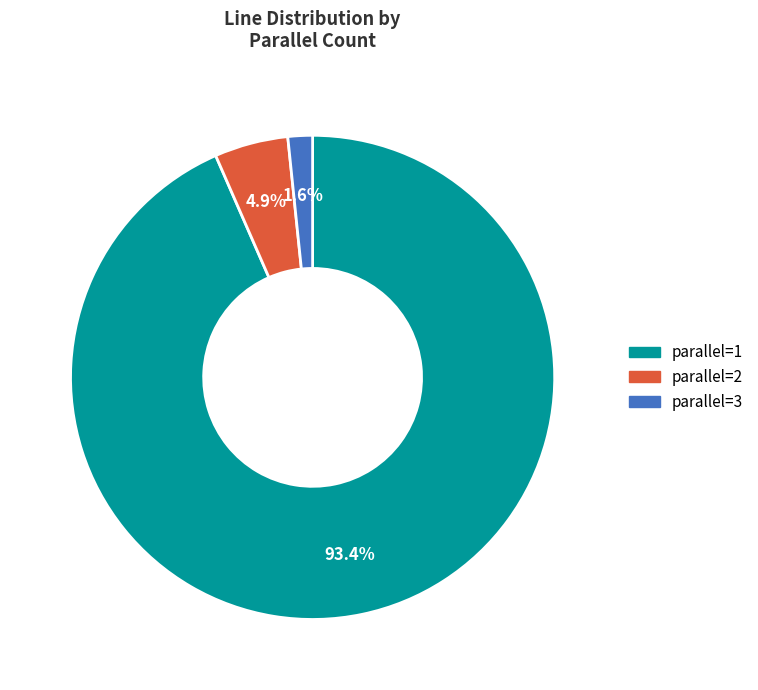

Which has a higher value, parallel=1 or parallel=2?

parallel=1